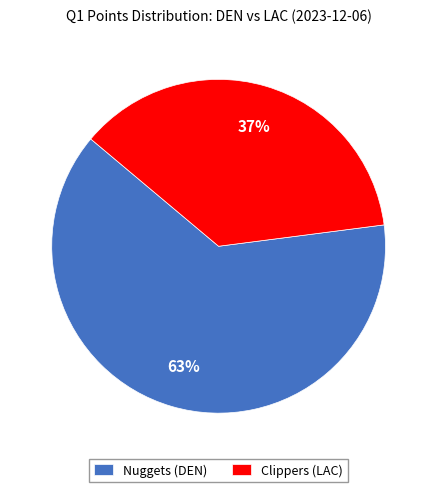

To the nearest percent, what is the difference between the largest and smallest slice percentages?

26%